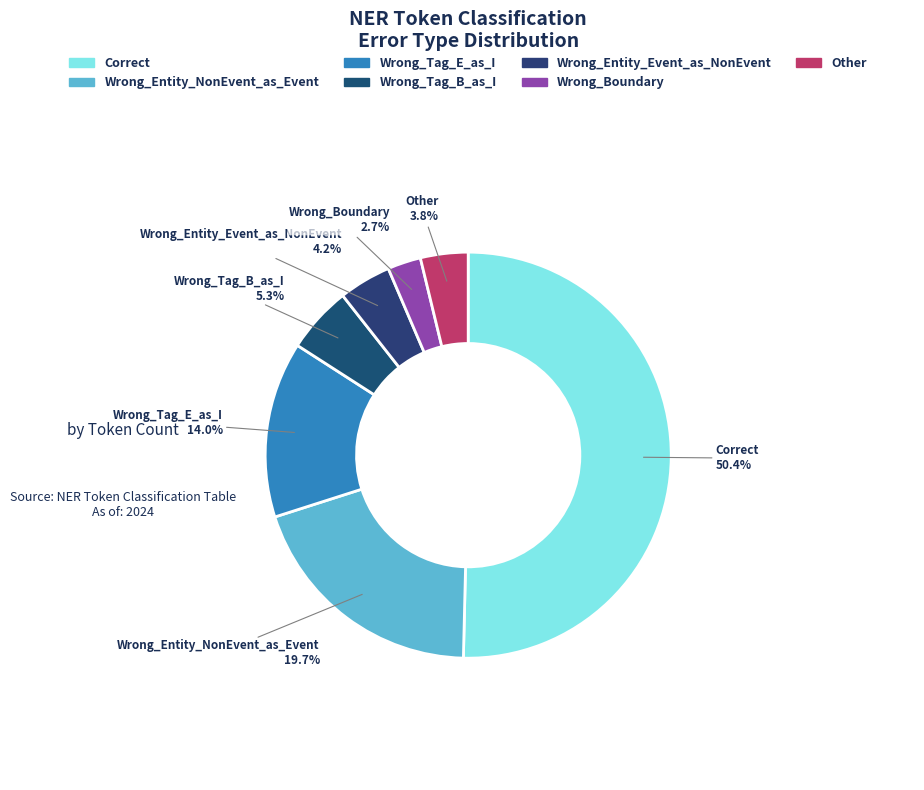

What is the largest slice in the pie chart?

Correct